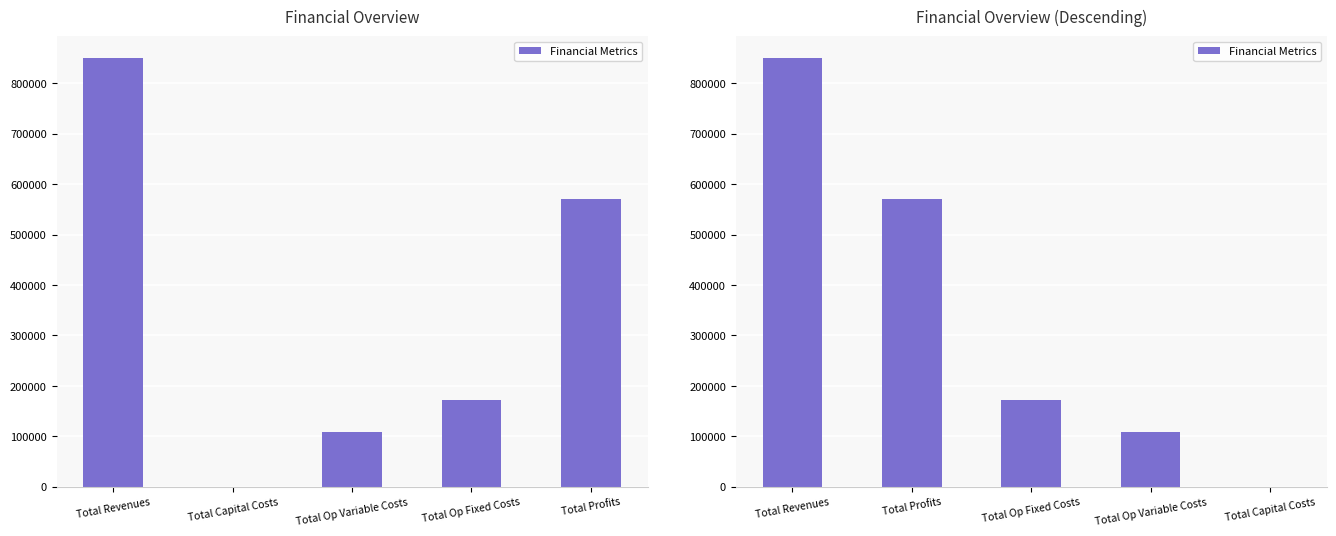

The chart shows a value of 191684.1 at Total Op Variable Costs. True or false?

False